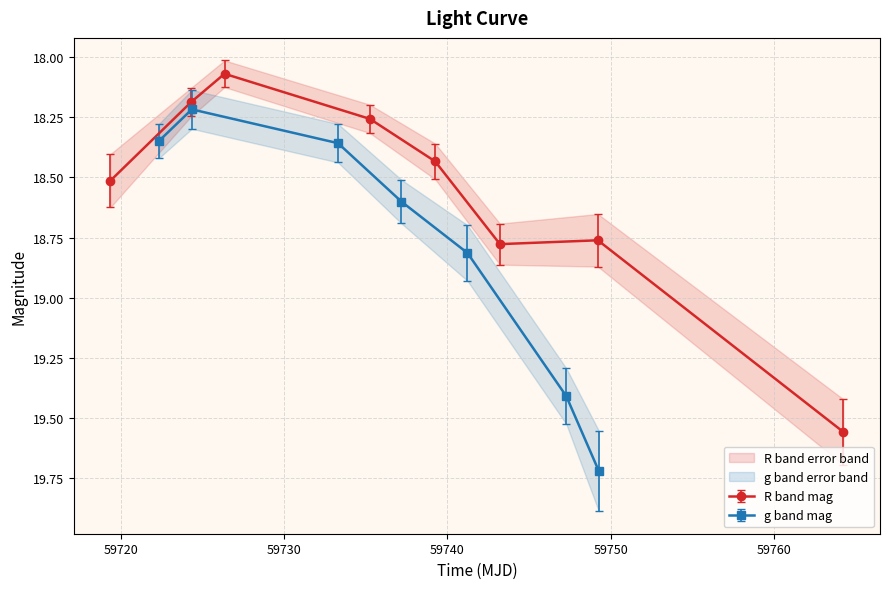

Where is the first local minimum for mag?

2